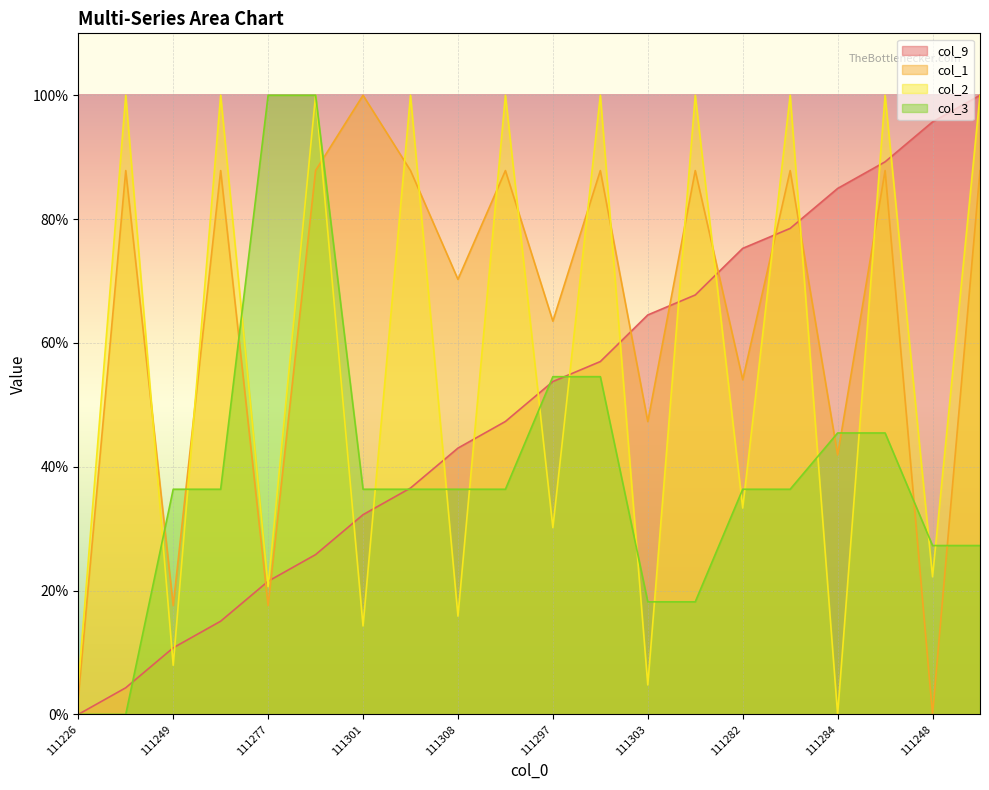

Rank the series by their average value, from lowest to highest.

col_3, col_9, col_2, col_1